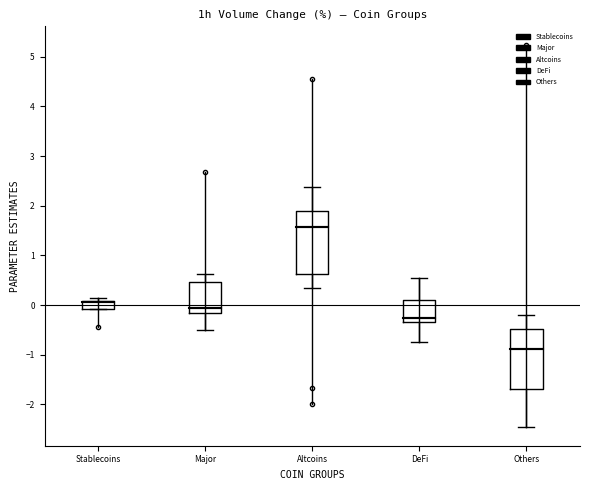

Which box has the lowest median line?

Others